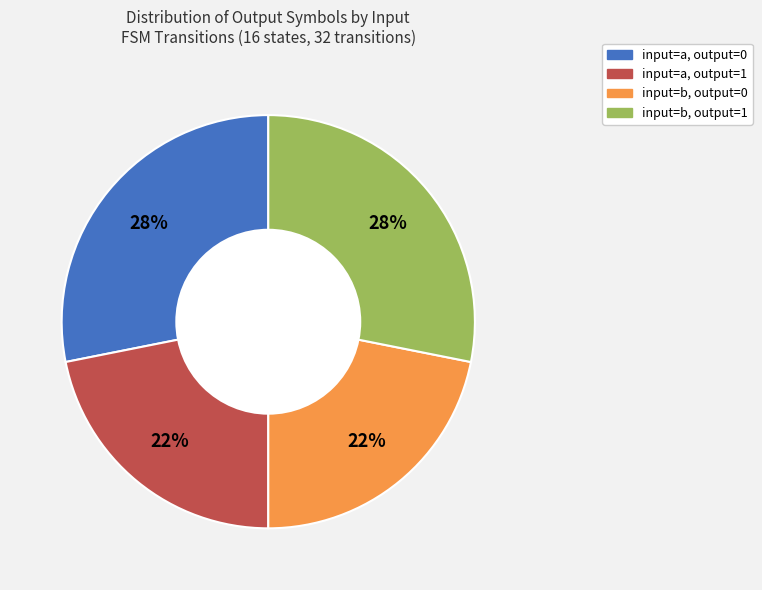

To the nearest percent, what is the difference between the largest and smallest slice percentages?

6%